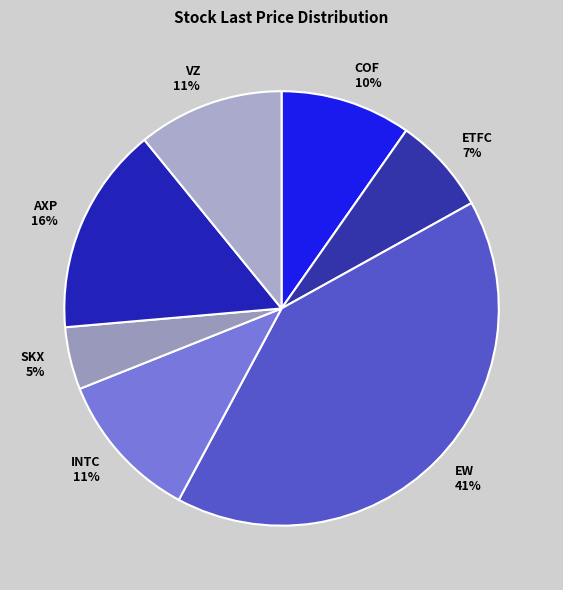

How many segments does this pie chart have?

7